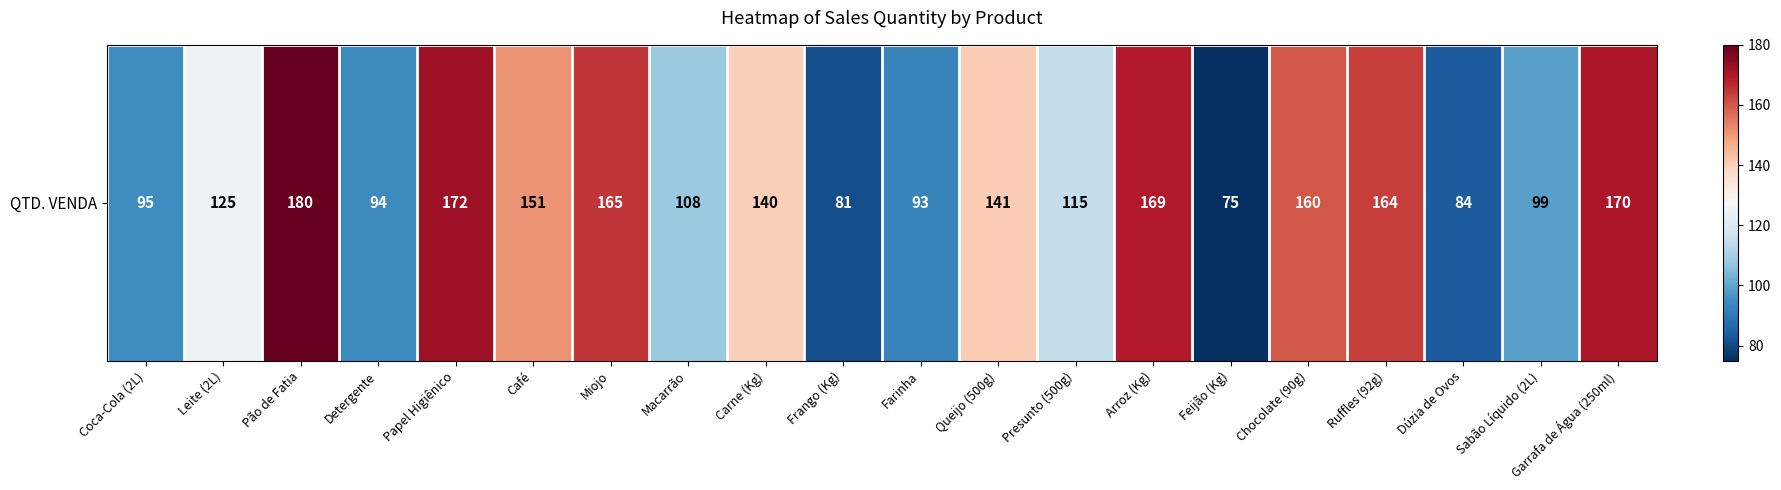

At which category does the chart reach its minimum across all series?

Feijão (Kg)